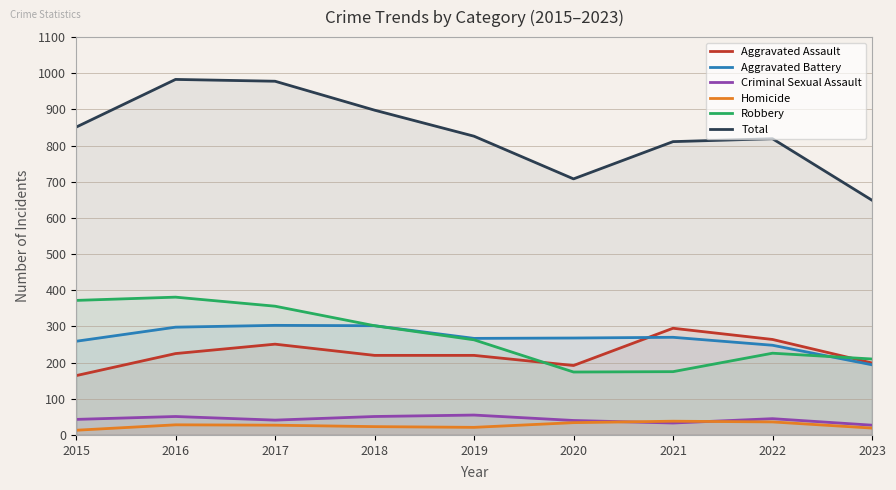

Is it true that Aggravated Battery equals 267 at 2019?

True